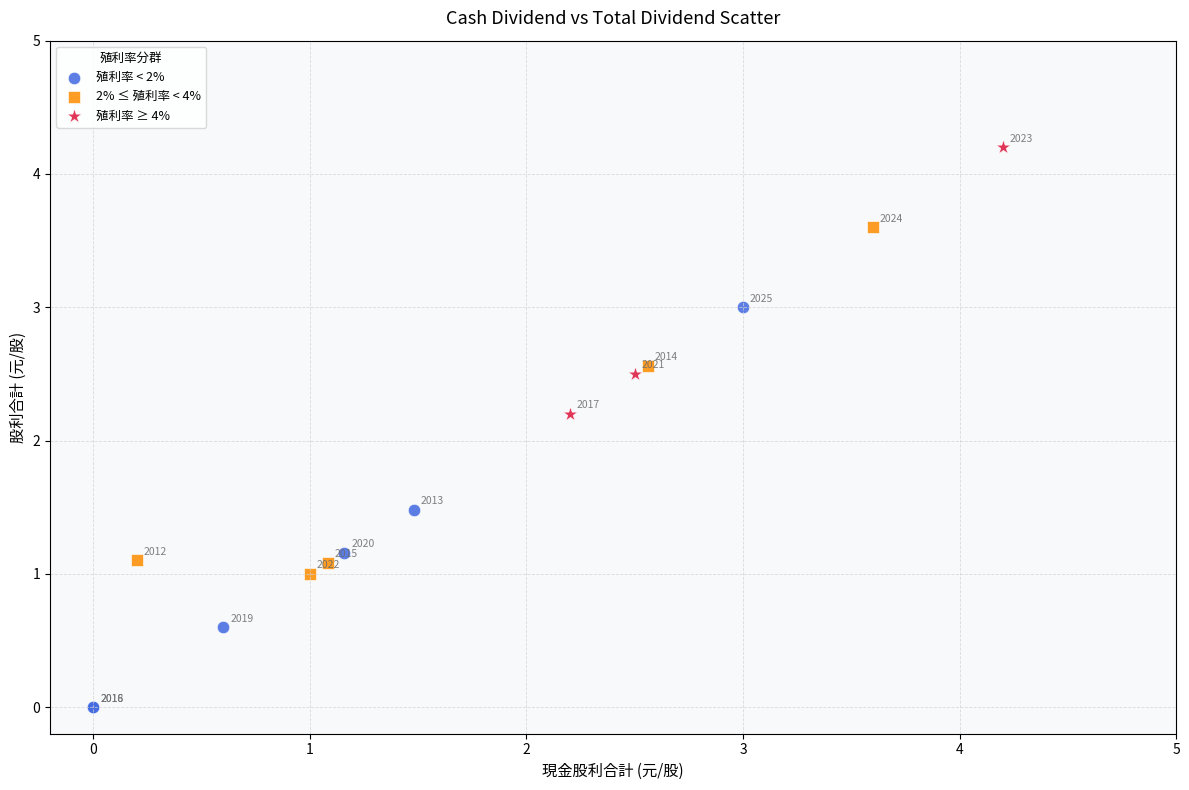

Which series contains the highest Y value?

殖利率 ≥ 4%